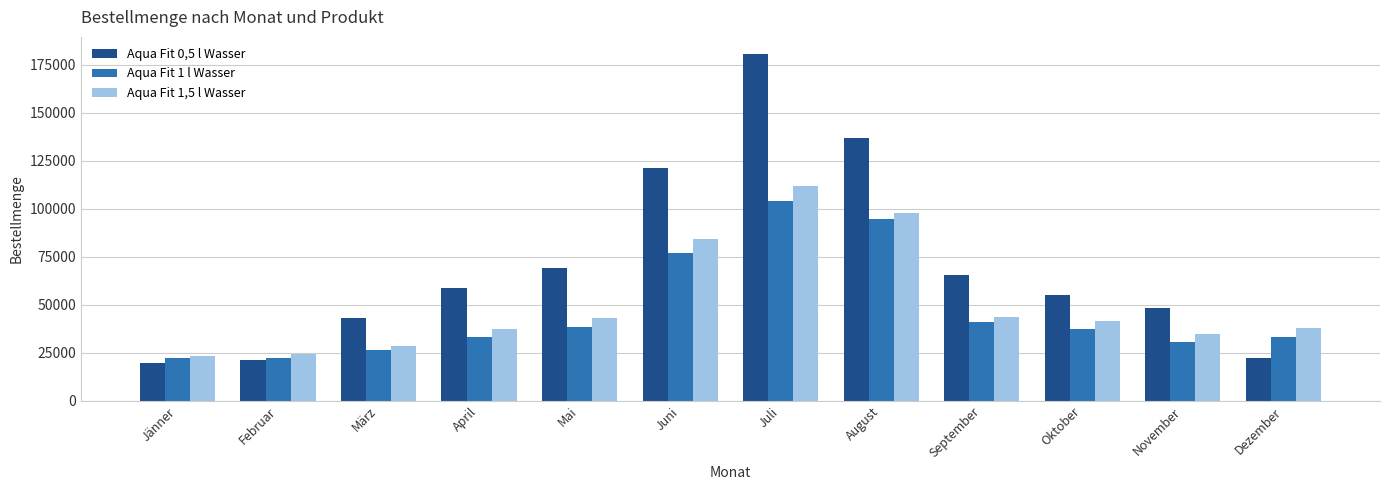

Rank the series by their average value, from lowest to highest.

Aqua Fit 1 l Wasser, Aqua Fit 1,5 l Wasser, Aqua Fit 0,5 l Wasser